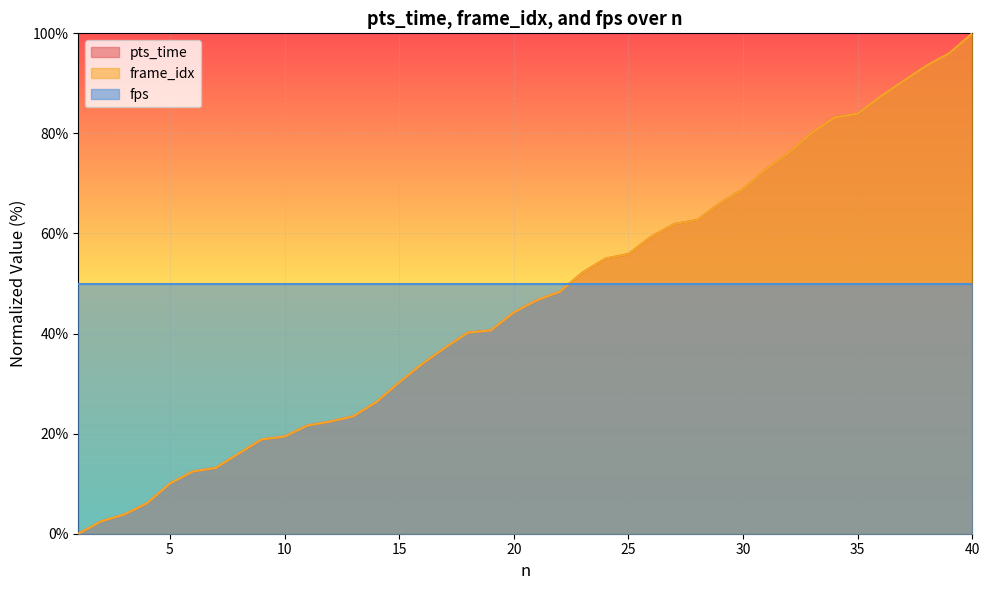

Is it true that pts_time equals 44.2 at 20?

True